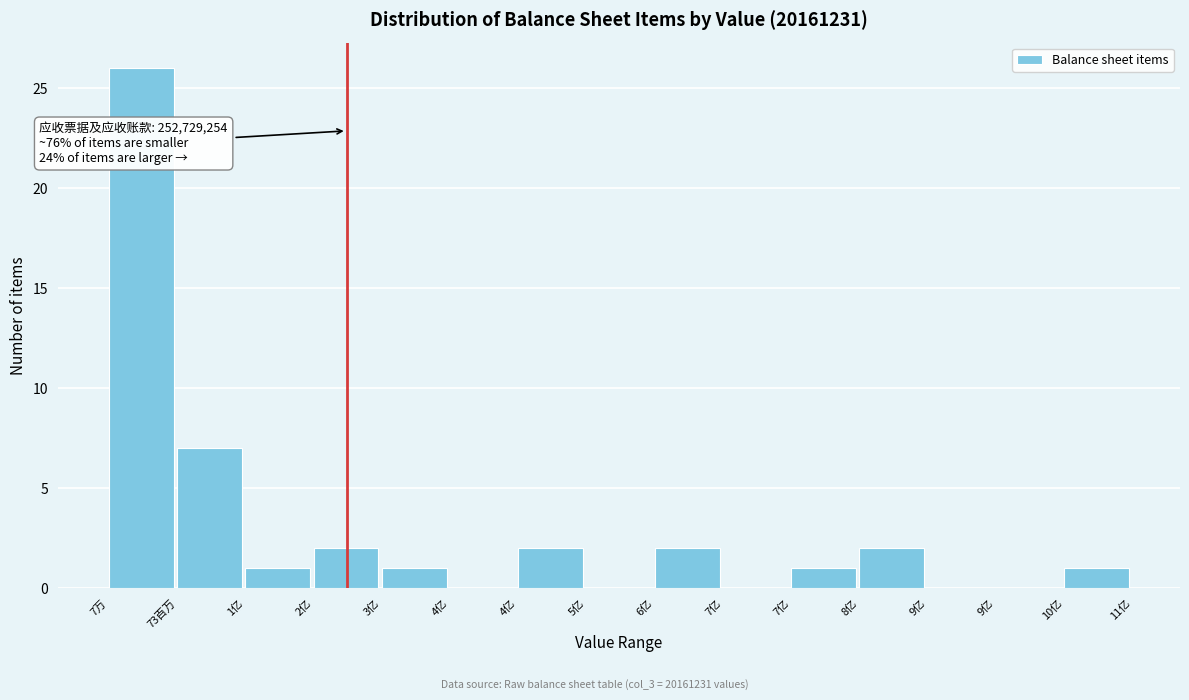

Are the bars horizontal?

No